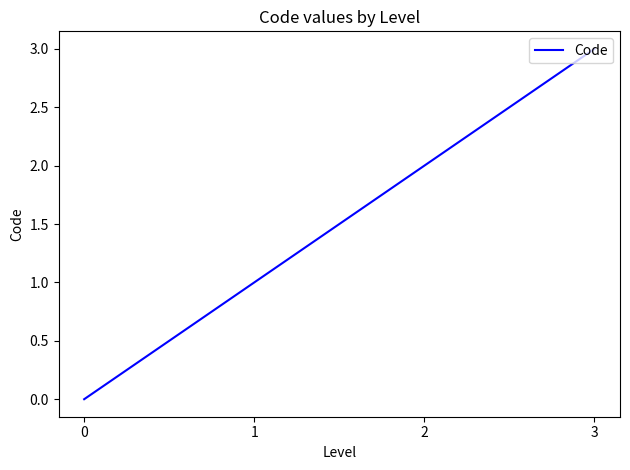

What is the change in value from 0 to 3?

+3